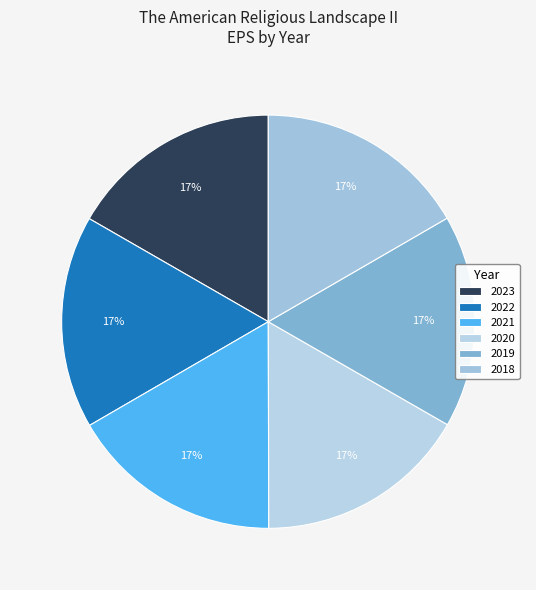

How many segments does this pie chart have?

6